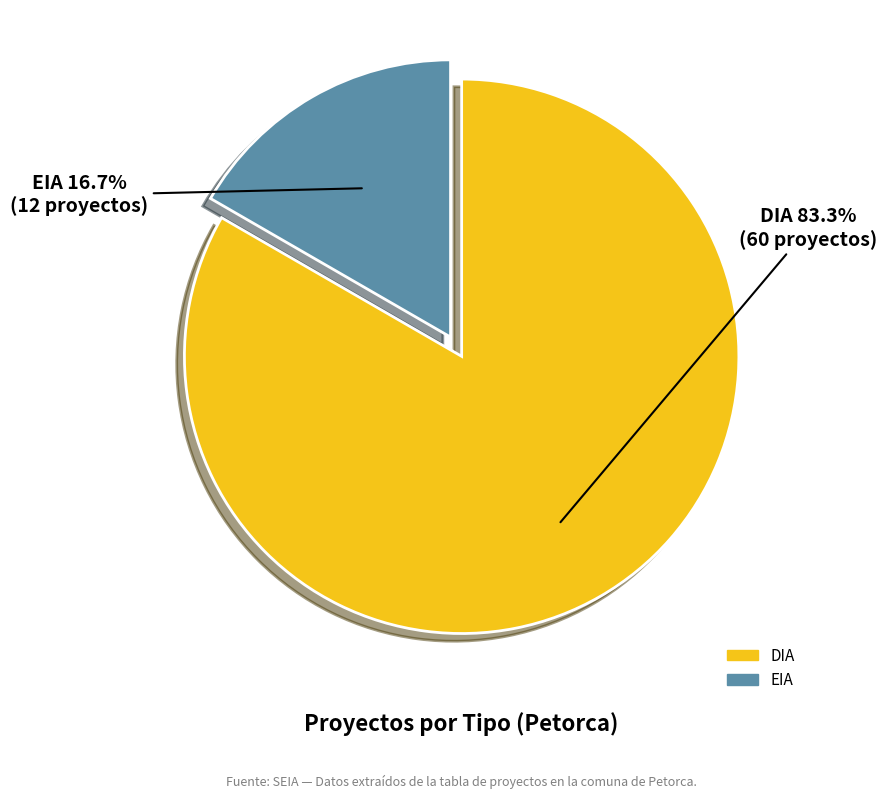

To the nearest percent, what percentage of the pie is EIA?

17%